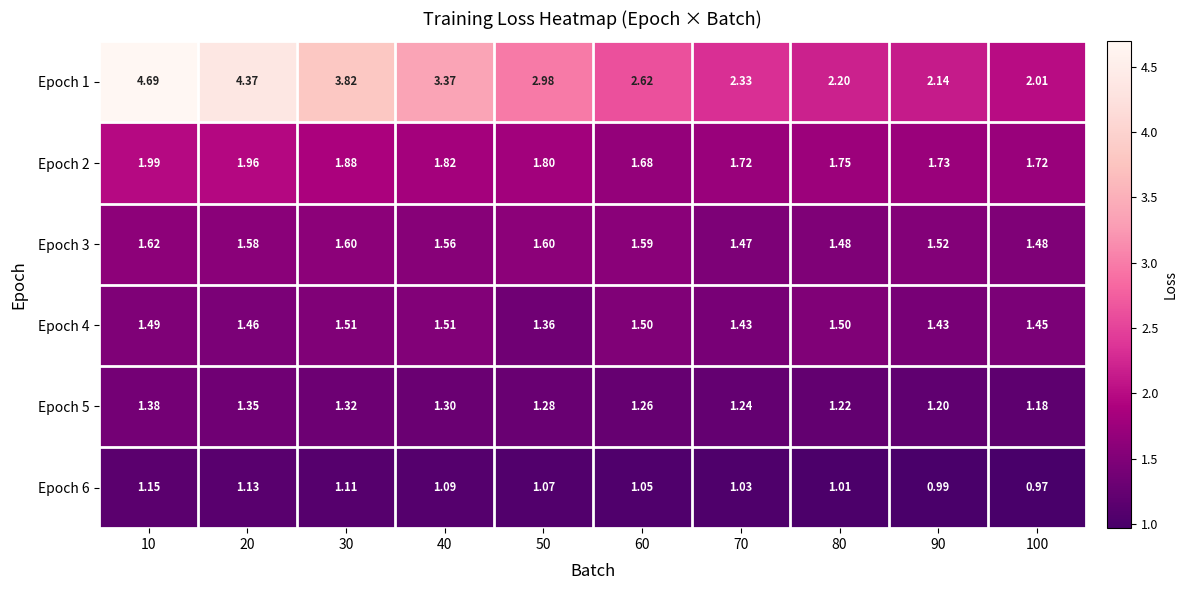

At which category is the sum across all series the highest?

10